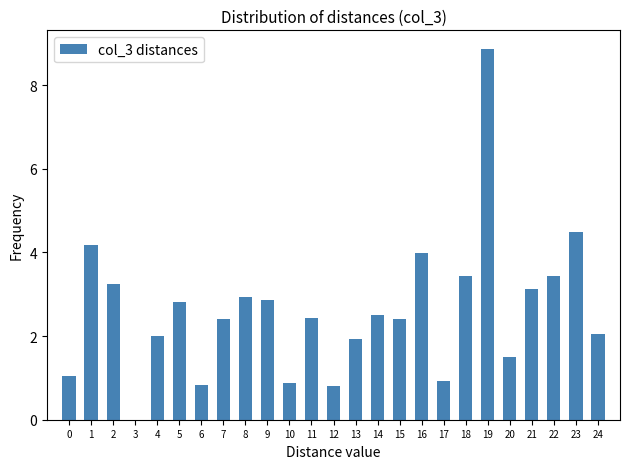

What is the sum of all values?

65.1